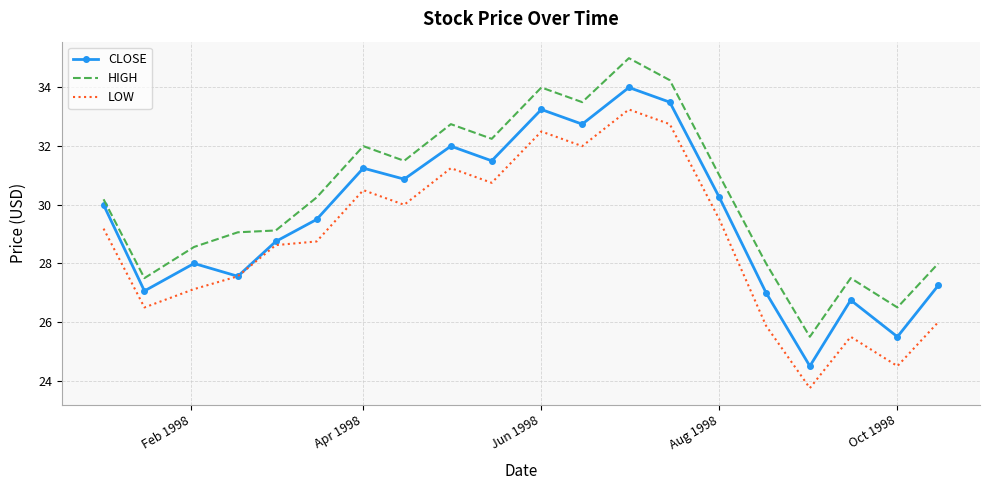

At how many categories does at least one series exceed 25?

20